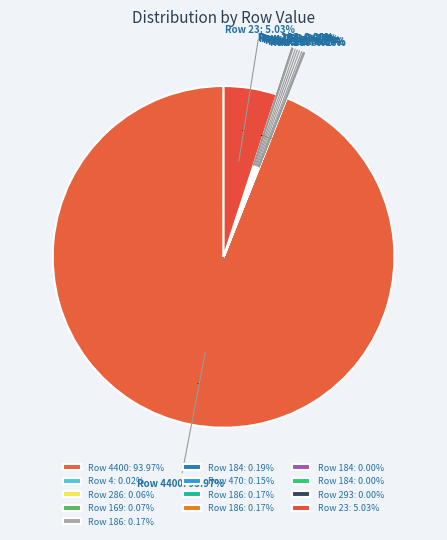

Rank the categories by value from highest to lowest.

4400, 23, 184, 186, 186, 186, 470, 169, 286, 4, 184, 184, 293